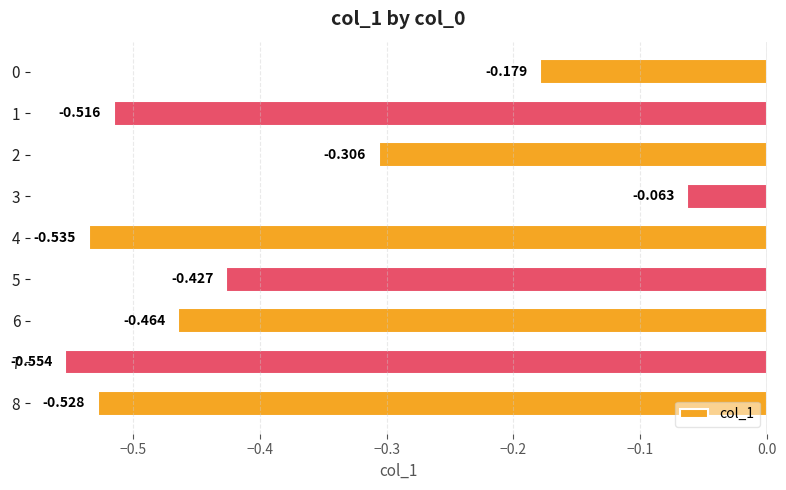

How many categories are shown in the chart?

9